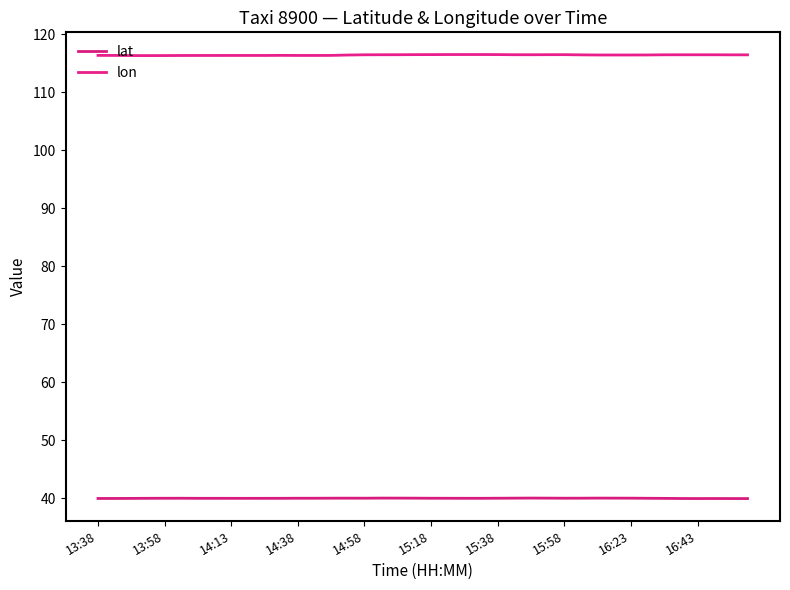

True or false: lat and lon cross at least once.

False